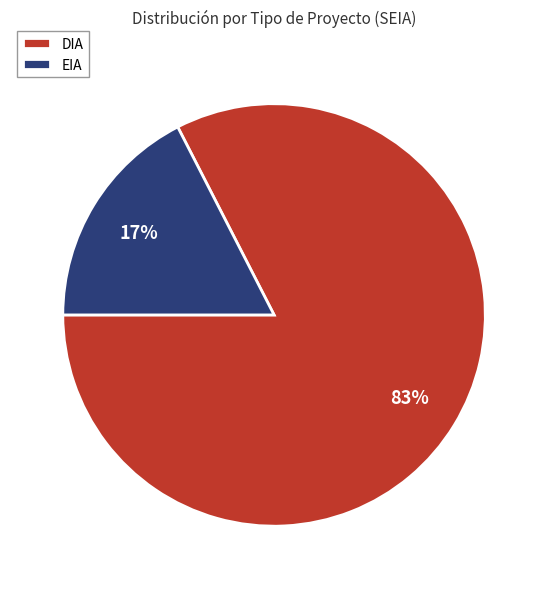

To the nearest percent, what percentage of the pie is DIA?

83%